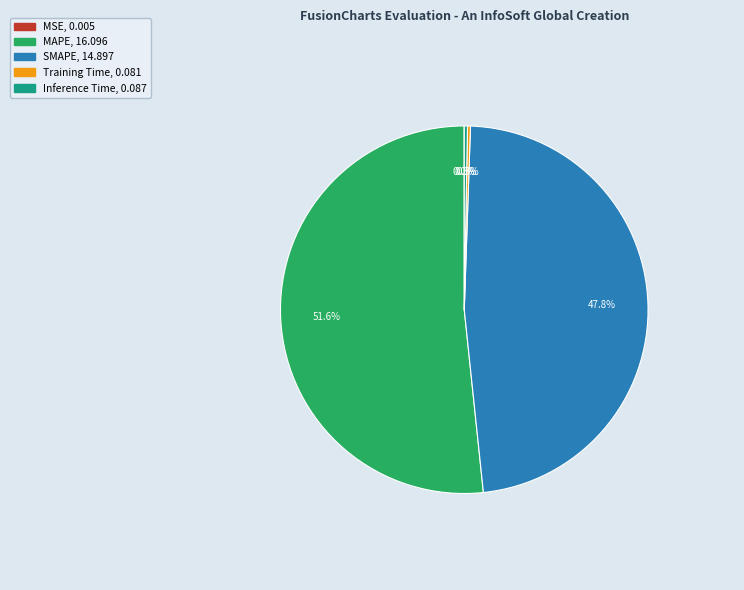

Which slice is the largest?

MAPE